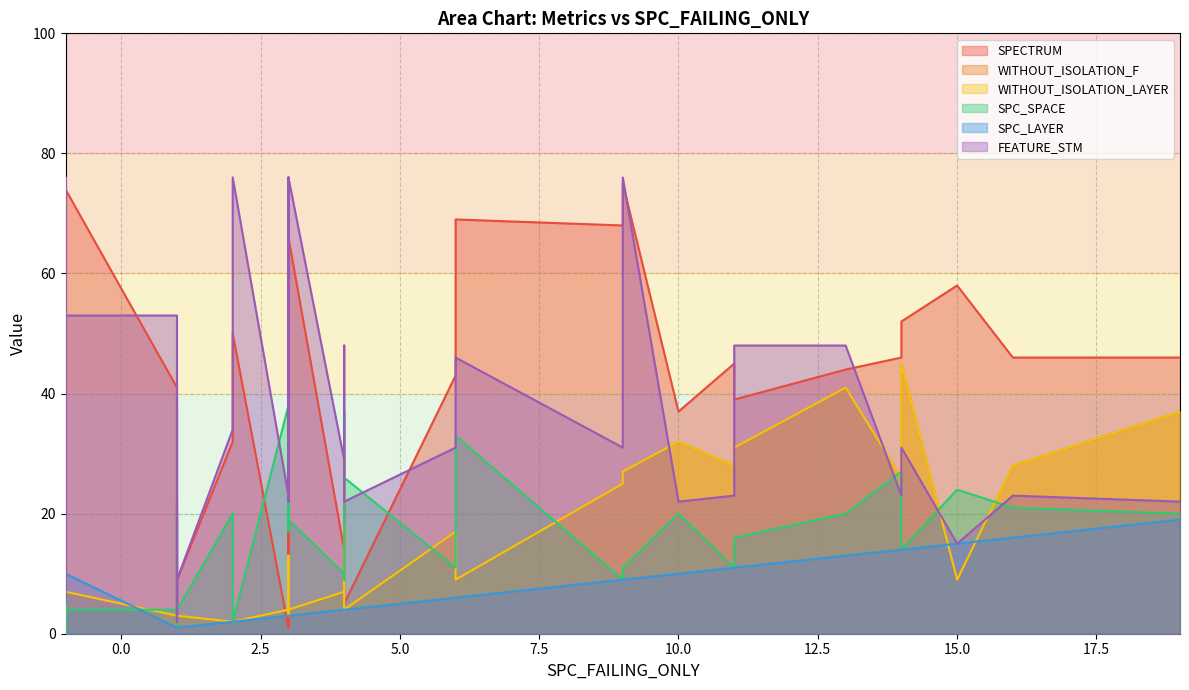

How many data points does each series have?

40